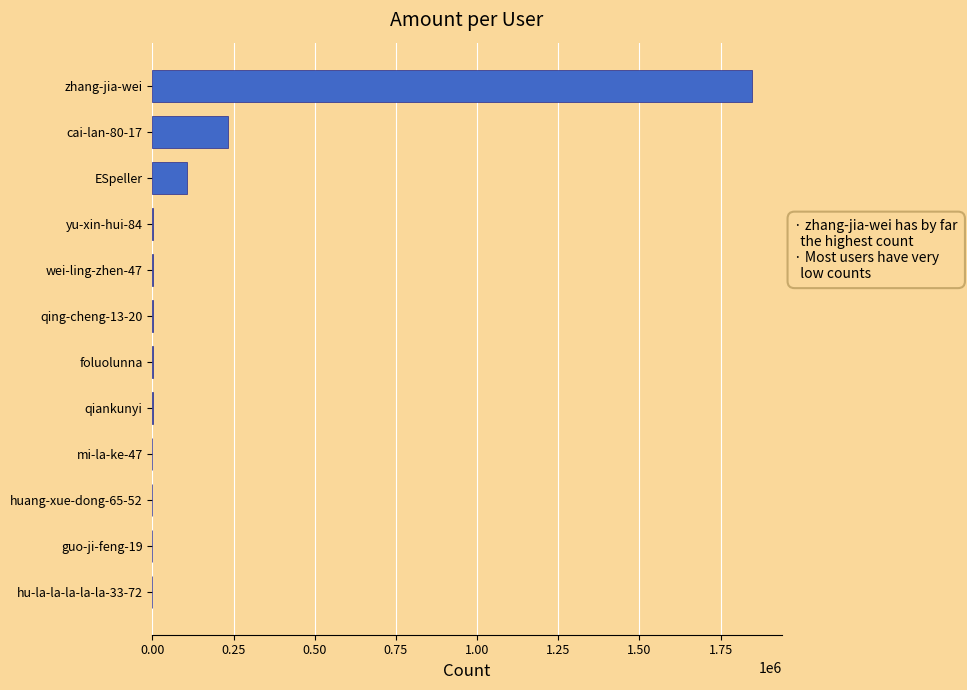

Where is the data nearest to the value 923229?

cai-lan-80-17